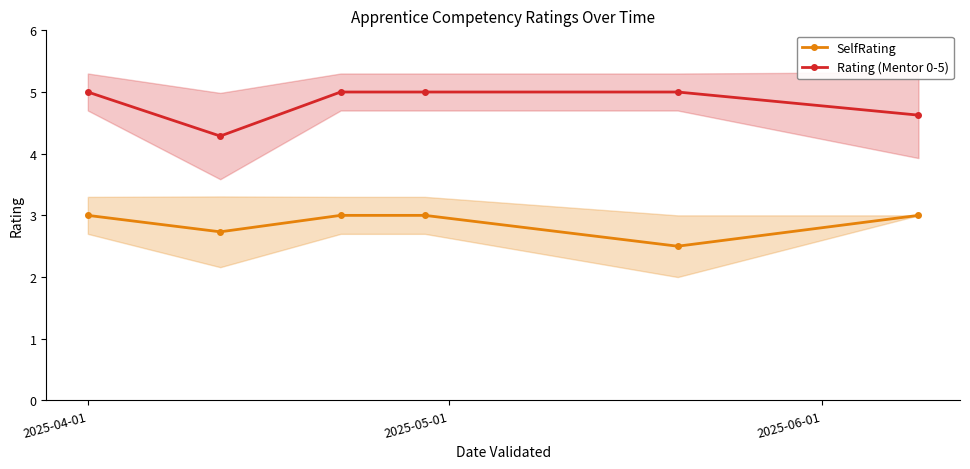

Reading right to left, list all the values displayed in this chart.

SelfRating: 3.0	2.5	3.0	3.0	2.7	3.0
Rating (Mentor 0-5): 4.6	5.0	5.0	5.0	4.3	5.0